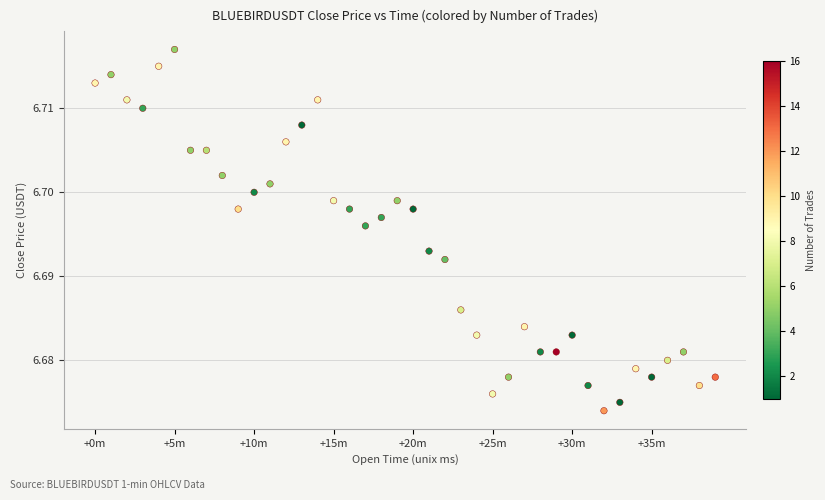

How many points are shown in the scatter plot?

40